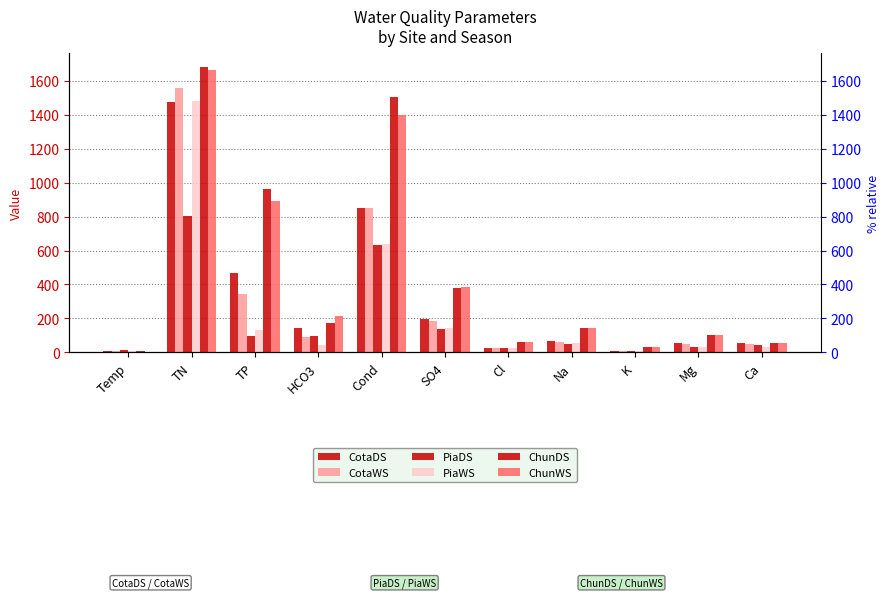

At how many categories does at least one series exceed 865?

3